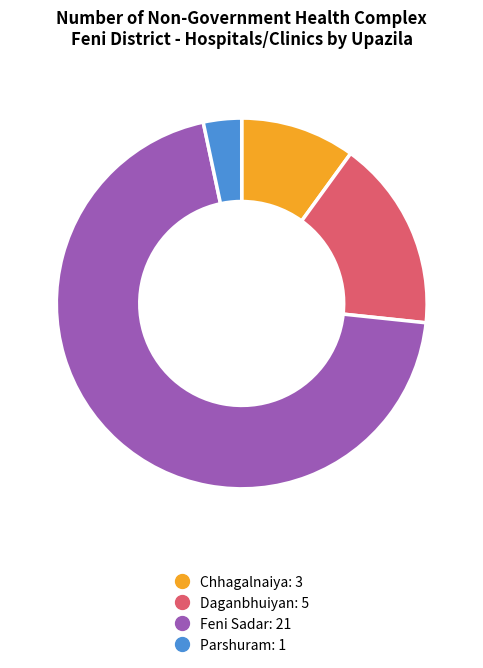

Is it true that Chhagalnaiya is 1% of the pie?

False